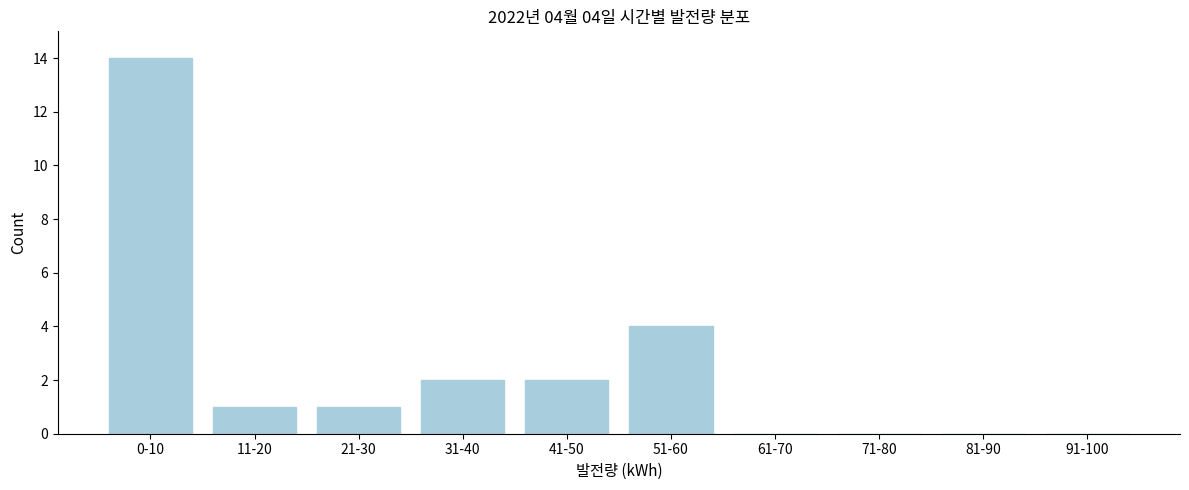

Reading left to right, list all the values displayed in this chart.

0-10=14	11-20=1	21-30=1	31-40=2	41-50=2	51-60=4	61-70=0	71-80=0	81-90=0	91-100=0